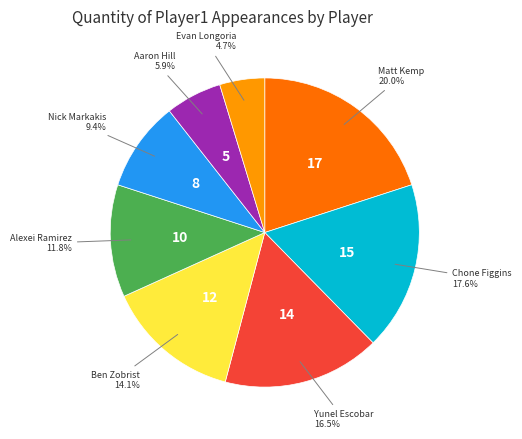

Is there any slice that represents more than half of the pie?

No